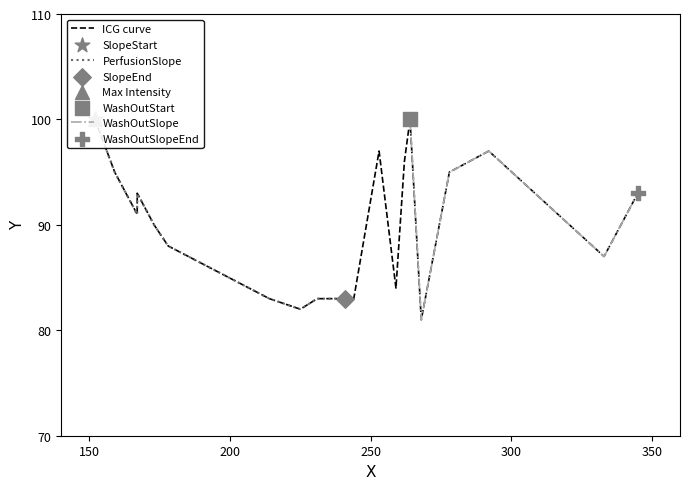

What is the ratio of the value at 259 to the value at 214?

1.0